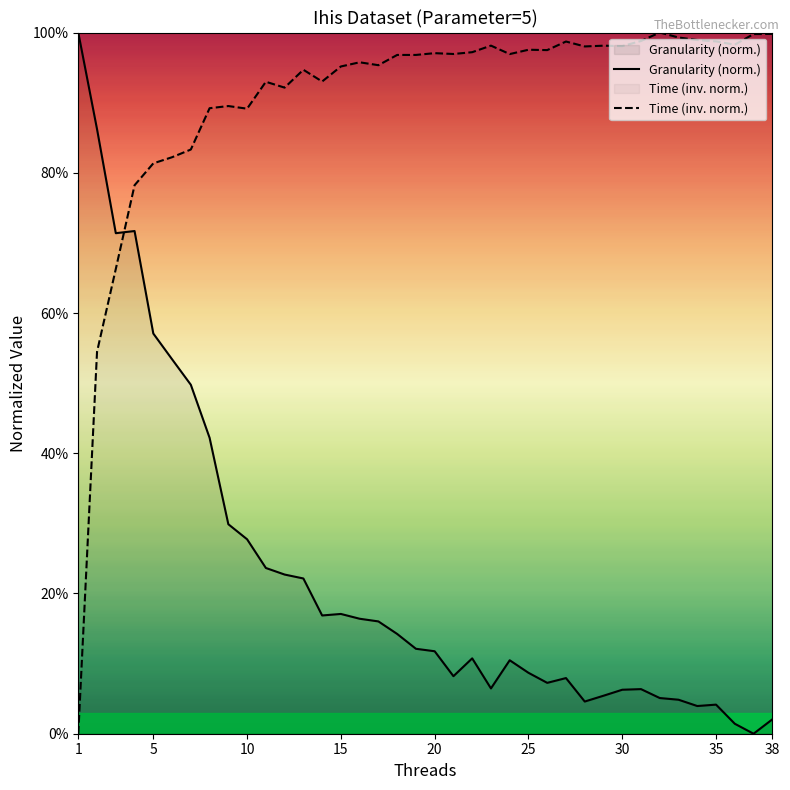

True or false: Time (inv. norm.) has more than 1 interior local peaks.

True